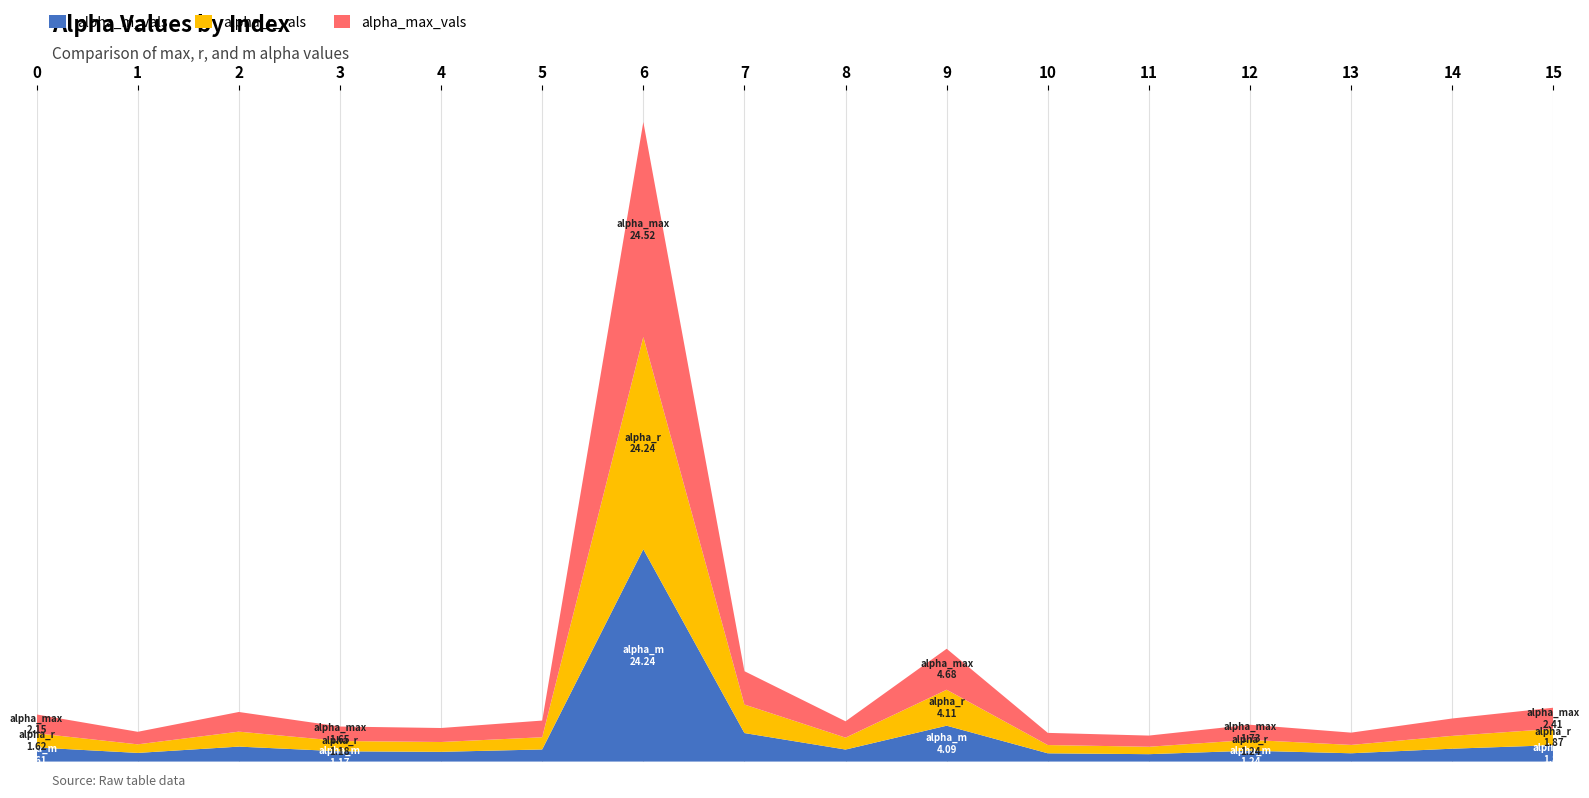

Reading right to left, transcribe all the data shown in this chart.

alpha_max_vals: 2.4	2.0	1.4	1.7	1.3	1.4	4.7	1.9	3.8	24.5	1.9	1.6	1.6	2.2	1.4	2.1
alpha_r_vals: 1.9	1.5	1.0	1.2	0.8	0.9	4.1	1.4	3.3	24.2	1.4	1.1	1.2	1.7	1.0	1.6
alpha_m_vals: 1.9	1.5	0.9	1.2	0.8	0.9	4.1	1.4	3.3	24.2	1.4	1.1	1.2	1.7	1.0	1.6